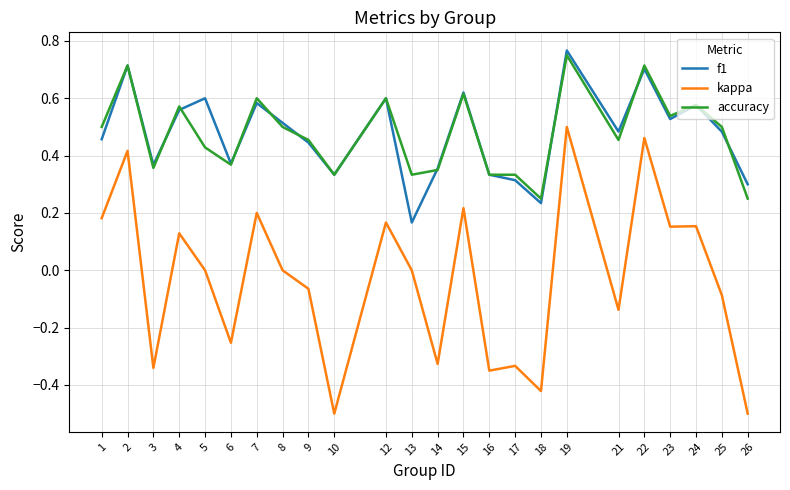

At how many categories does at least one series exceed 0?

24